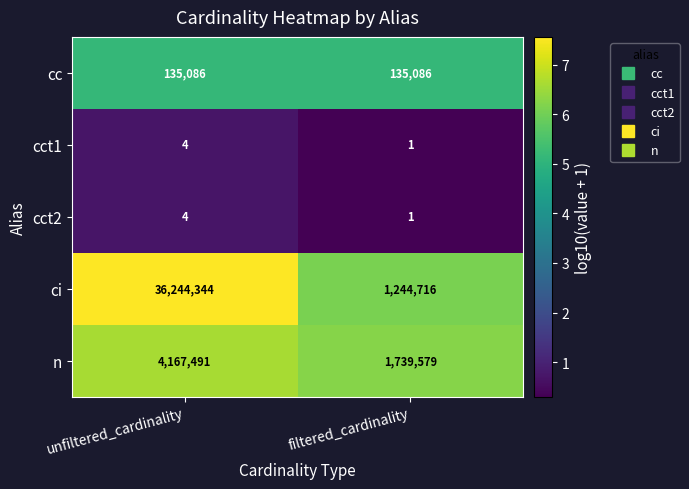

The value of cct2 at filtered_cardinality is 1. True or false?

True